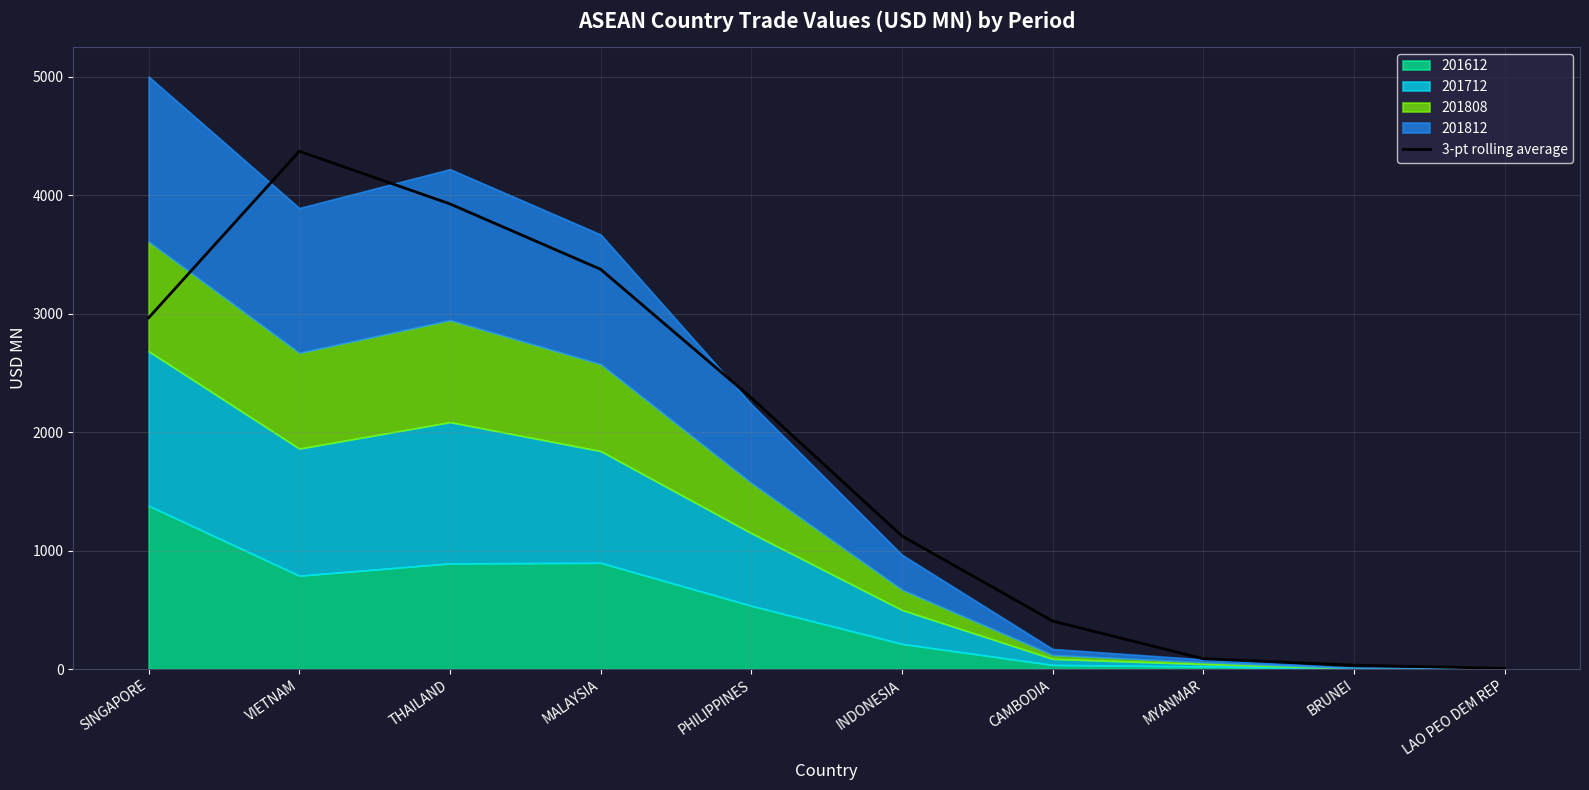

How many lines are shown in the chart?

1